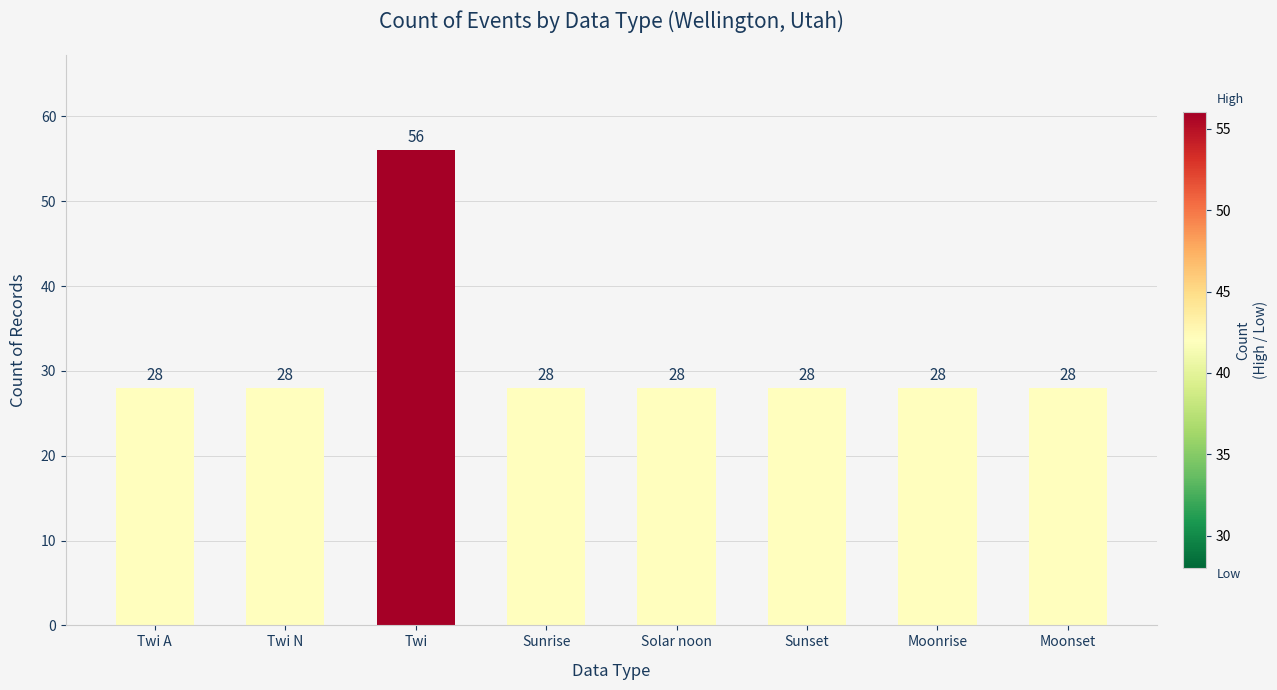

Reading right to left, extract all data points from this chart.

Moonset=28	Moonrise=28	Sunset=28	Solar noon=28	Sunrise=28	Twi=56	Twi N=28	Twi A=28